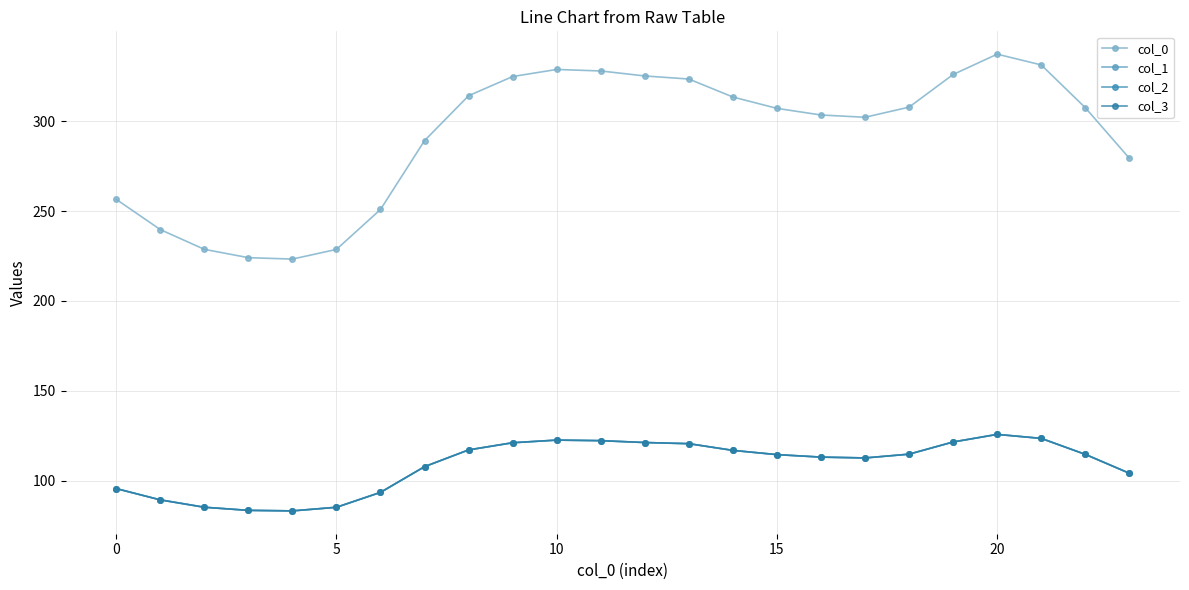

True or false: col_1 and col_0 intersect in this chart.

False